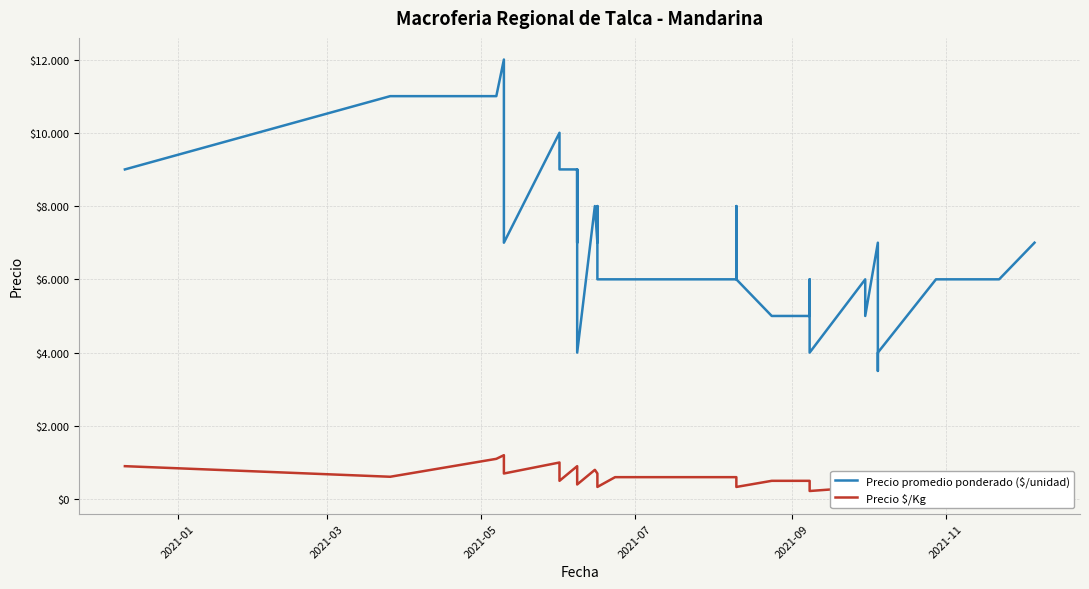

Is it true that Precio \$/Kg equals 176 at 34?

False